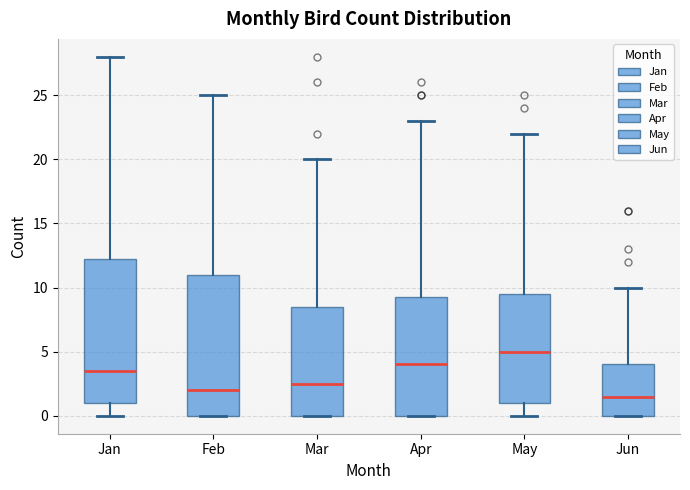

Which box has the lowest median line?

Jun